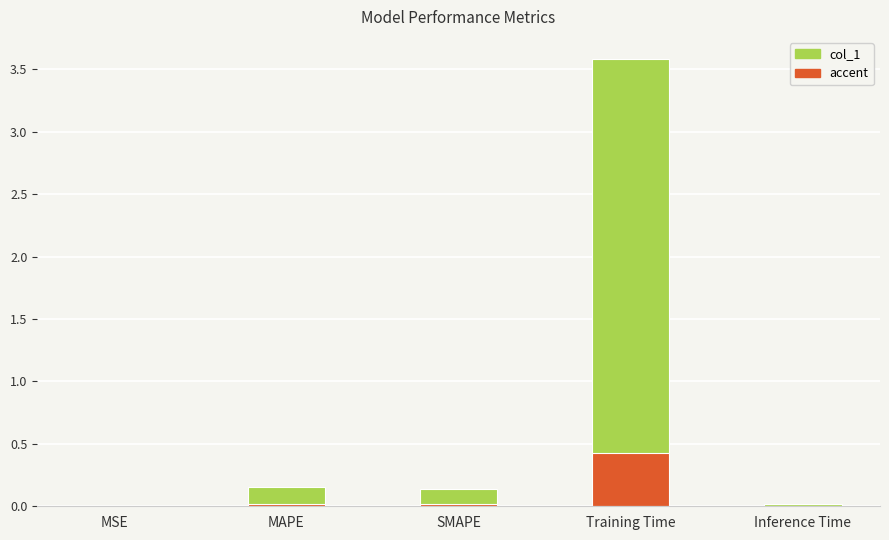

Reading left to right, extract all data points from this chart.

MSE=0.0	MAPE=0.2	SMAPE=0.1	Training Time=3.6	Inference Time=0.0